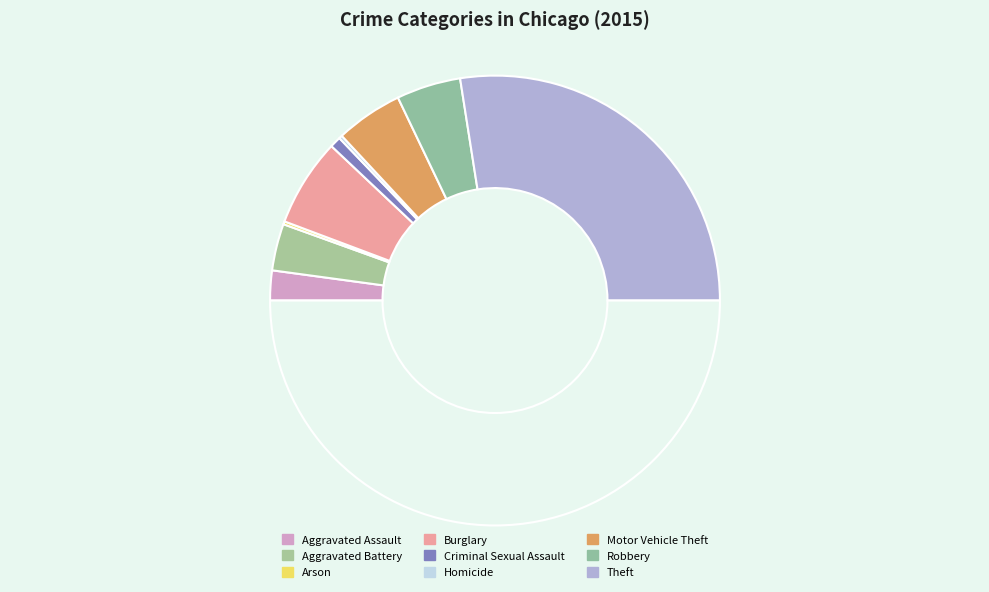

Which category has the biggest portion of the pie?

Theft